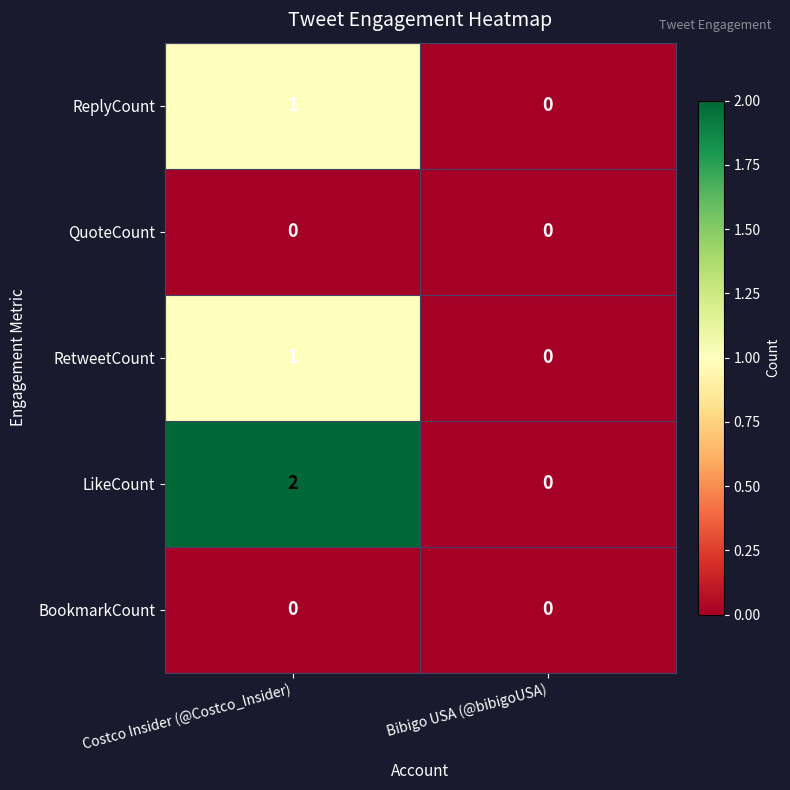

Rank the categories by RetweetCount value from lowest to highest.

Bibigo USA (@bibigoUSA), Costco Insider (@Costco_Insider)